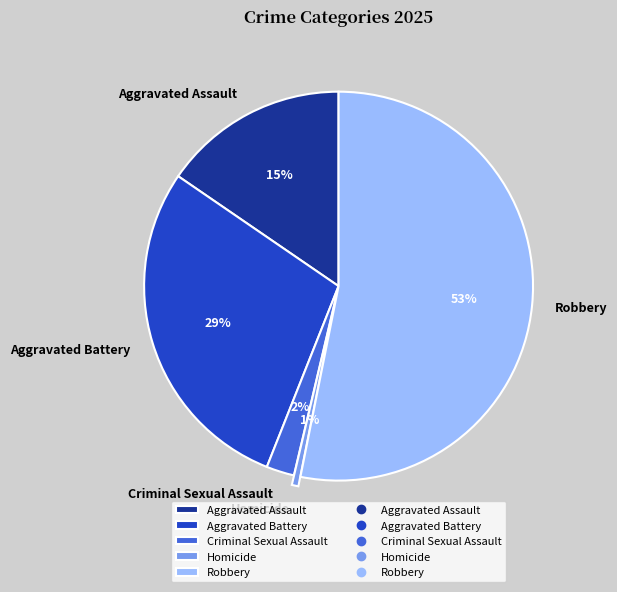

Rank the categories by value from lowest to highest.

Homicide, Criminal Sexual Assault, Aggravated Assault, Aggravated Battery, Robbery